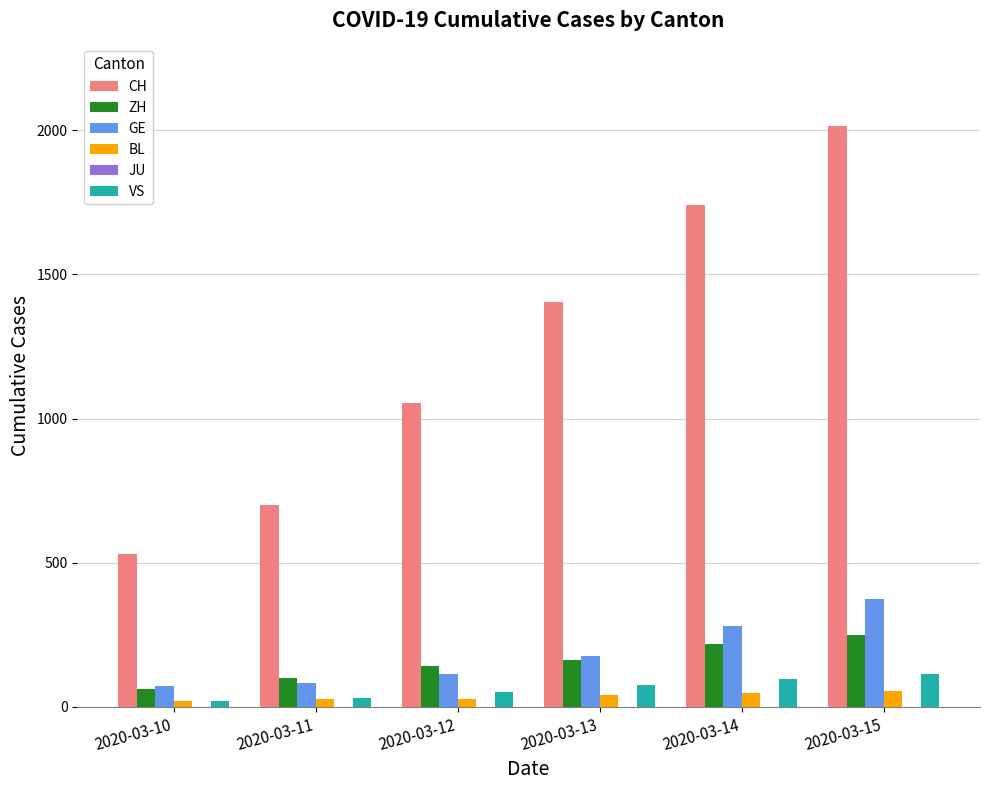

The value of GE at 2020-03-12 is 114. True or false?

True